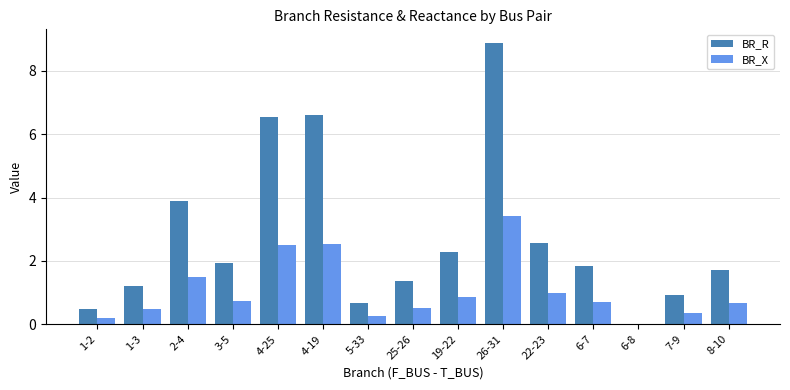

How many data points does each series have?

15